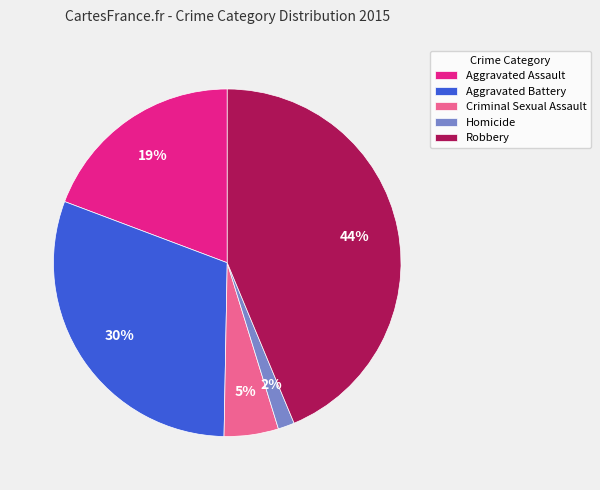

How many slices are in this pie chart?

5